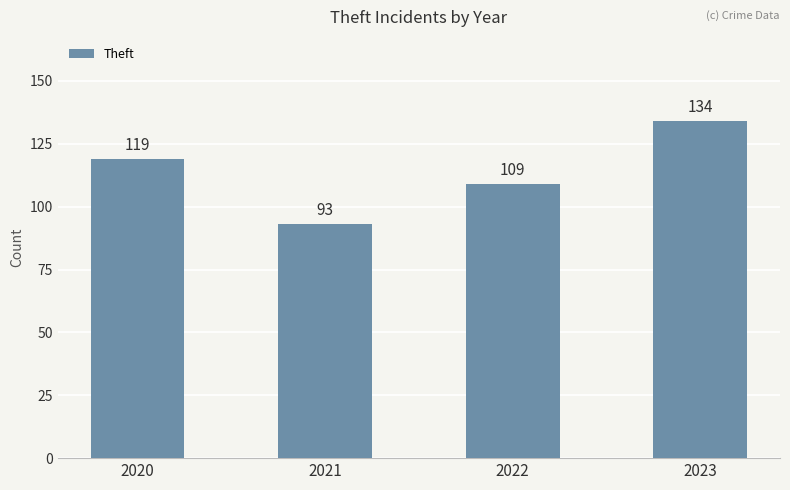

Which category has the lowest value across all series?

2021